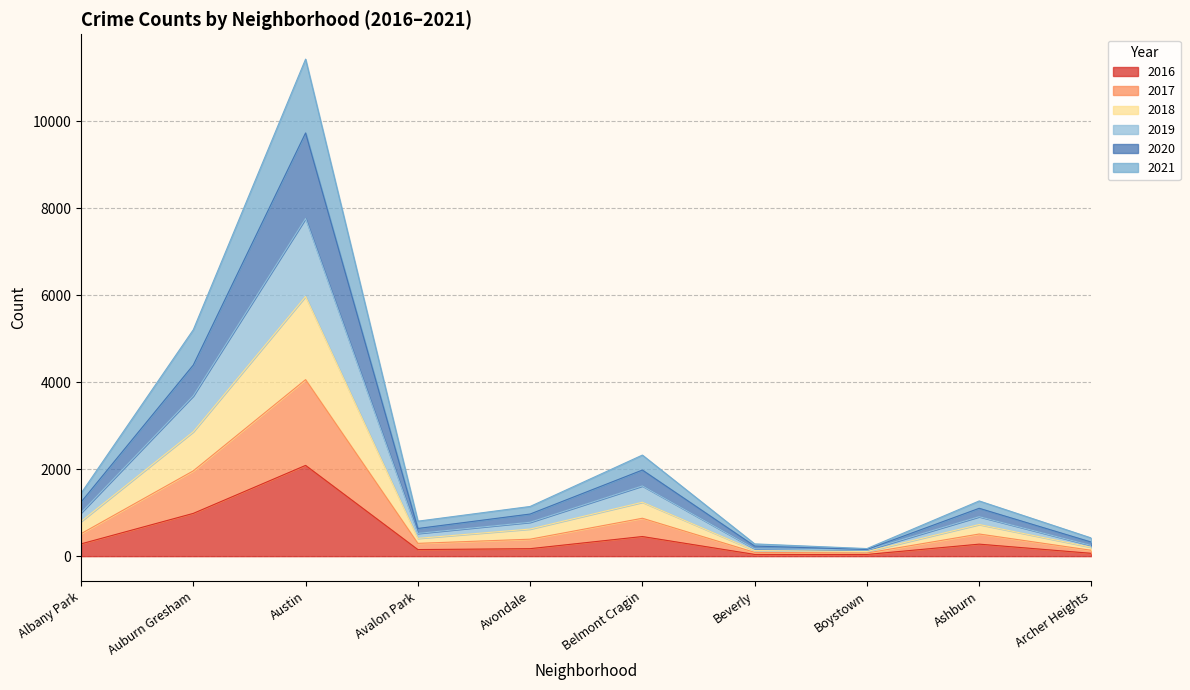

True or false: 2020 and 2017 intersect in this chart.

False